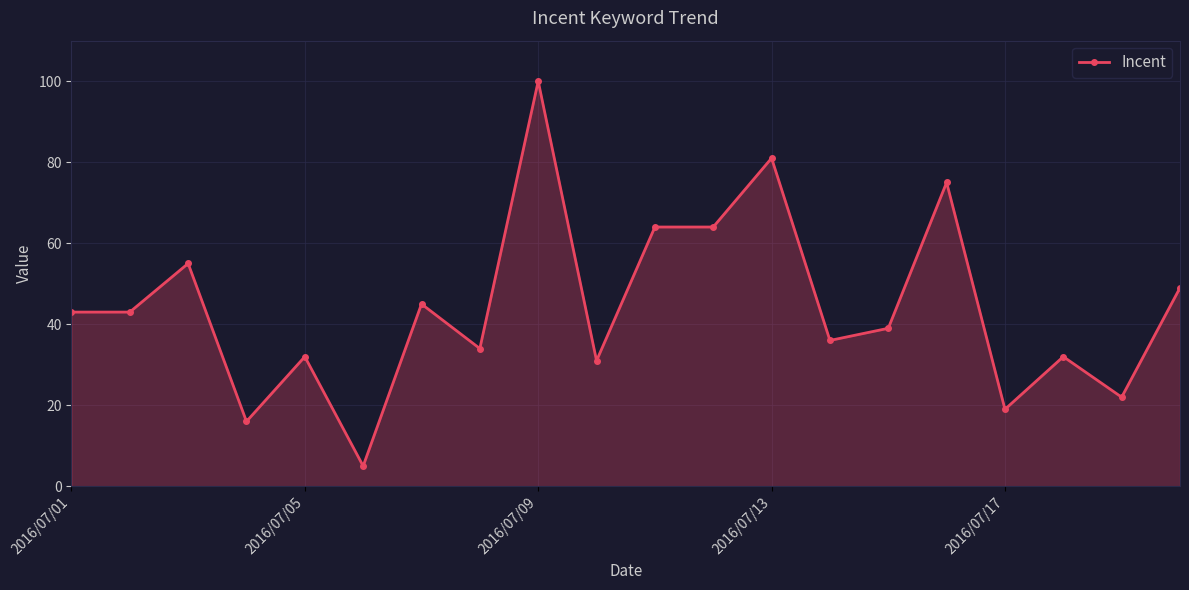

Reading right to left, what are all the values shown in this chart?

49	22	32	19	75	39	36	81	64	64	31	100	34	45	5	32	16	55	43	43